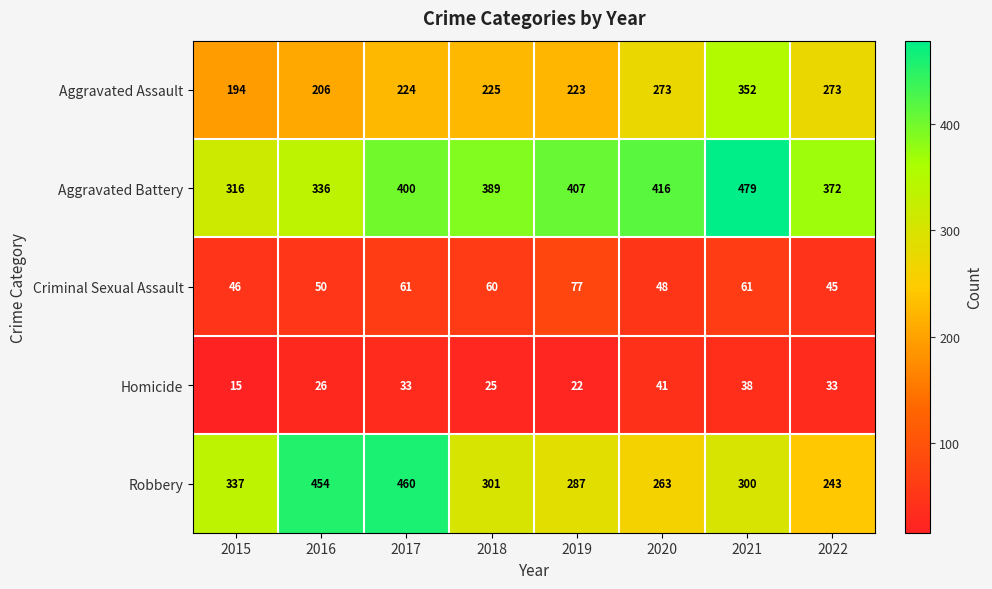

What is the sum of the Robbery values at 2018 and 2021?

601